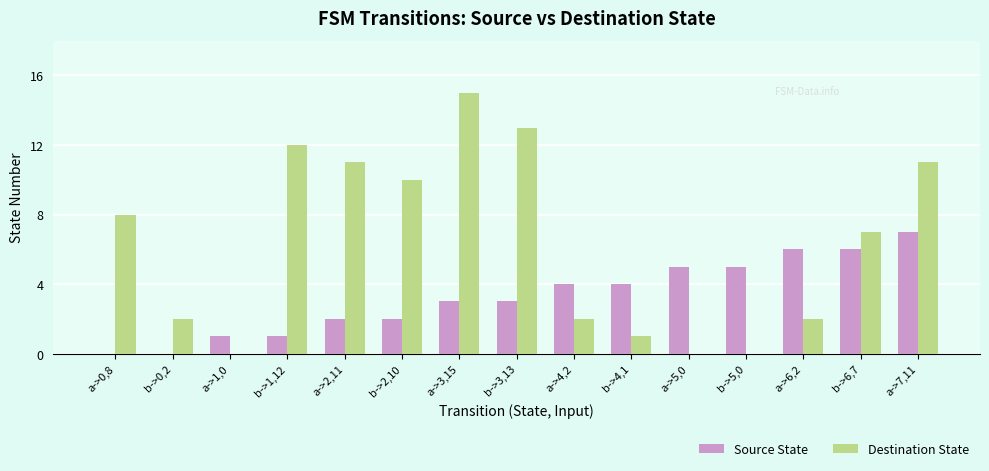

What is the maximum value for Destination State?

15